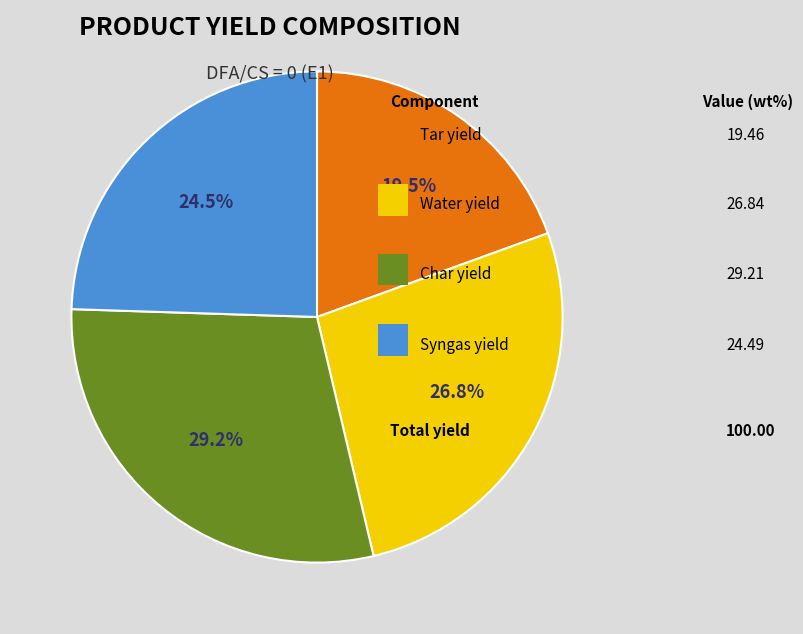

Does any single category account for the majority?

No